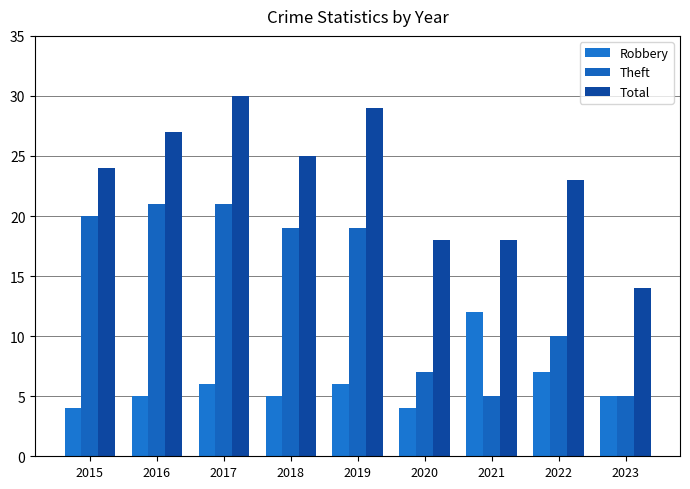

List the labels in order of Theft value, smallest first.

2021, 2023, 2020, 2022, 2018, 2019, 2015, 2016, 2017